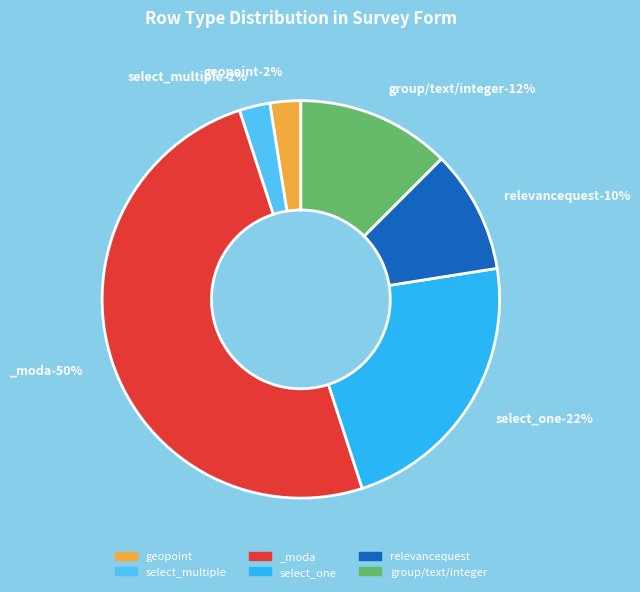

Is it true that relevancequest is 1% of the pie?

False